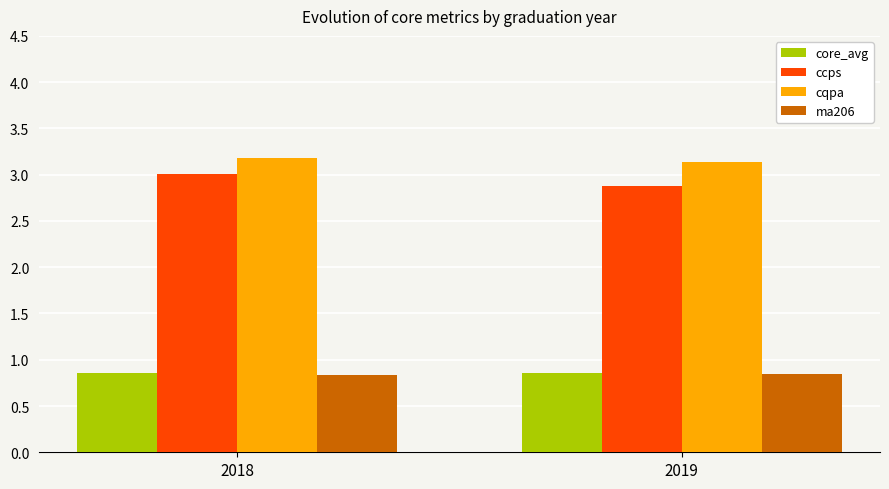

What are all the series names shown in the legend?

core_avg, ccps, cqpa, ma206